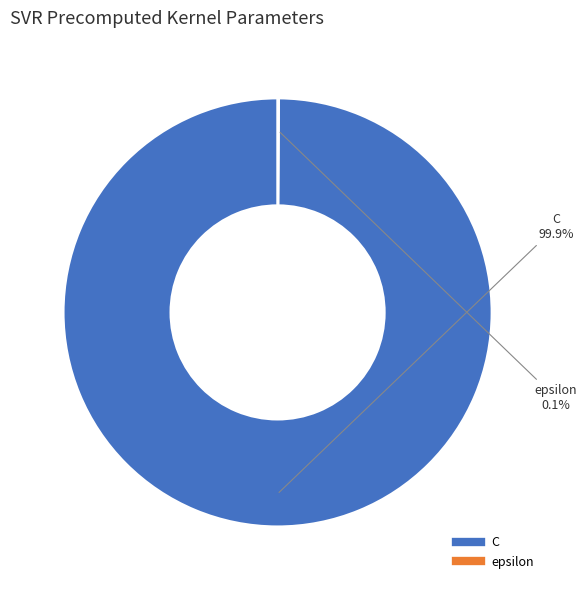

Which category has the biggest portion of the pie?

C